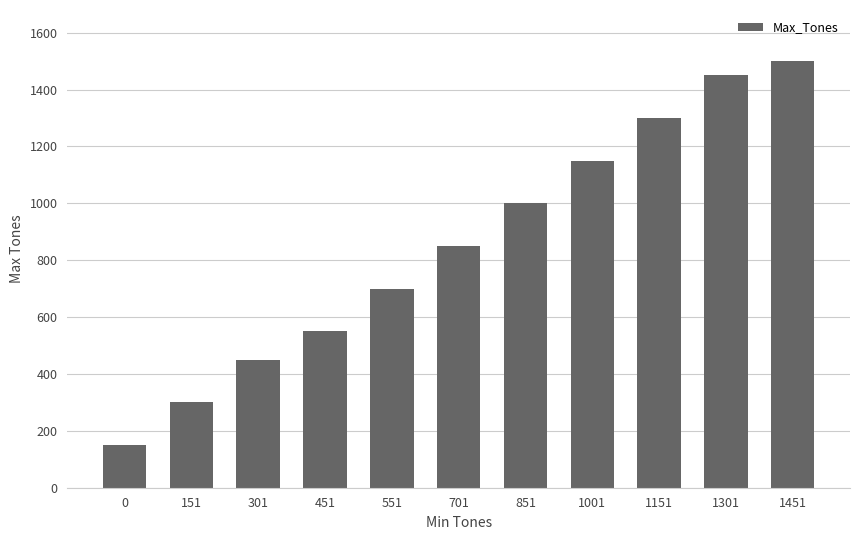

List the labels in order of value, smallest first.

0, 151, 301, 451, 551, 701, 851, 1001, 1151, 1301, 1451